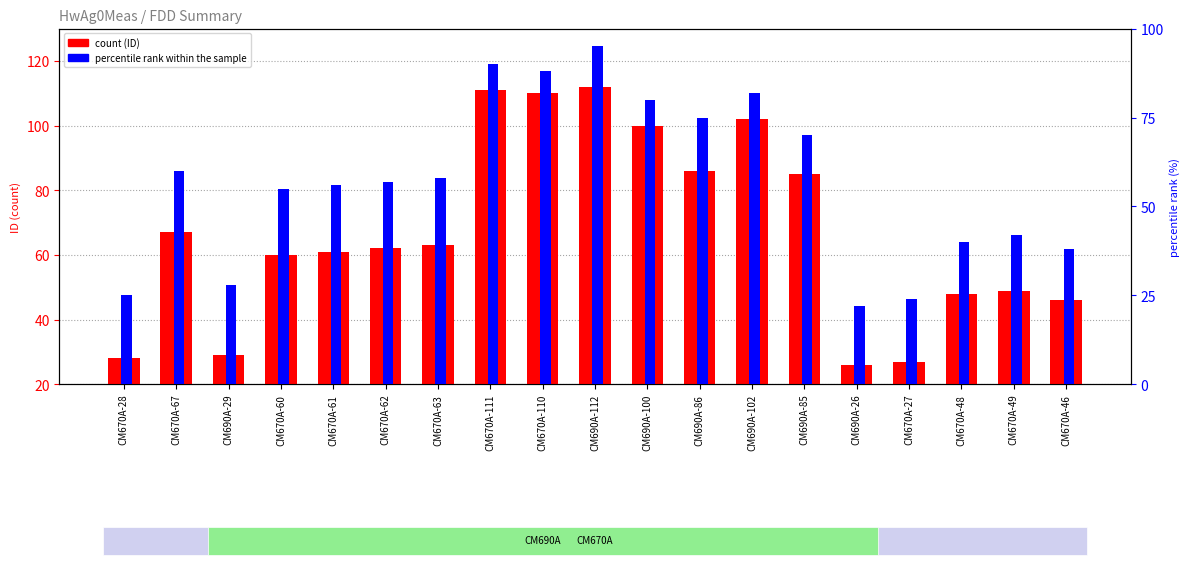

What are all the series names shown in the legend?

count (ID), percentile rank within the sample